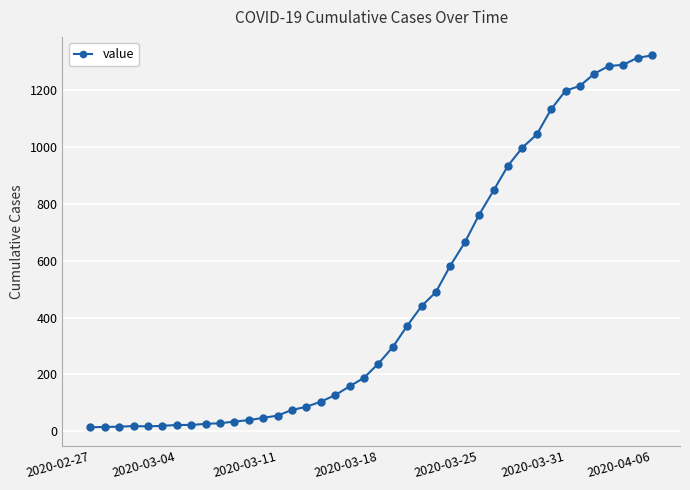

What is the greatest value displayed?

1322